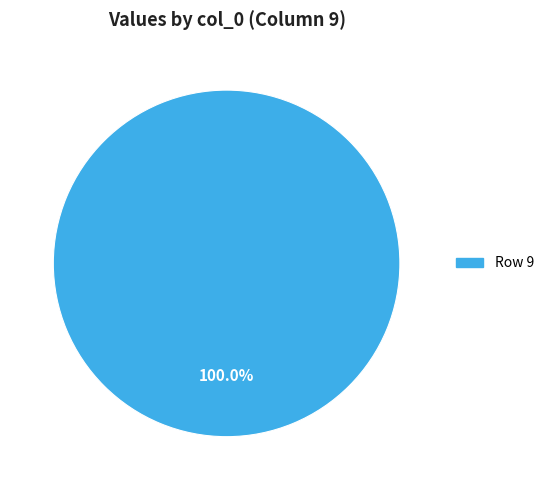

Rank the categories by value from highest to lowest.

Row 9